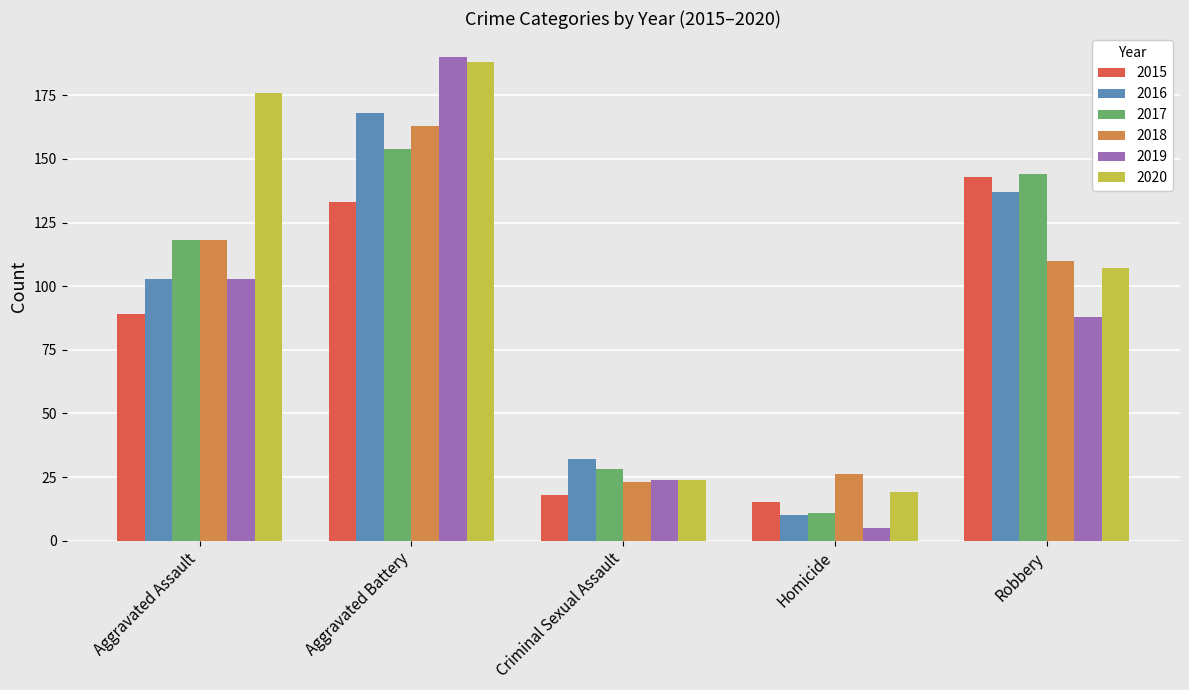

What is the difference between the highest and lowest values at Criminal Sexual Assault?

14